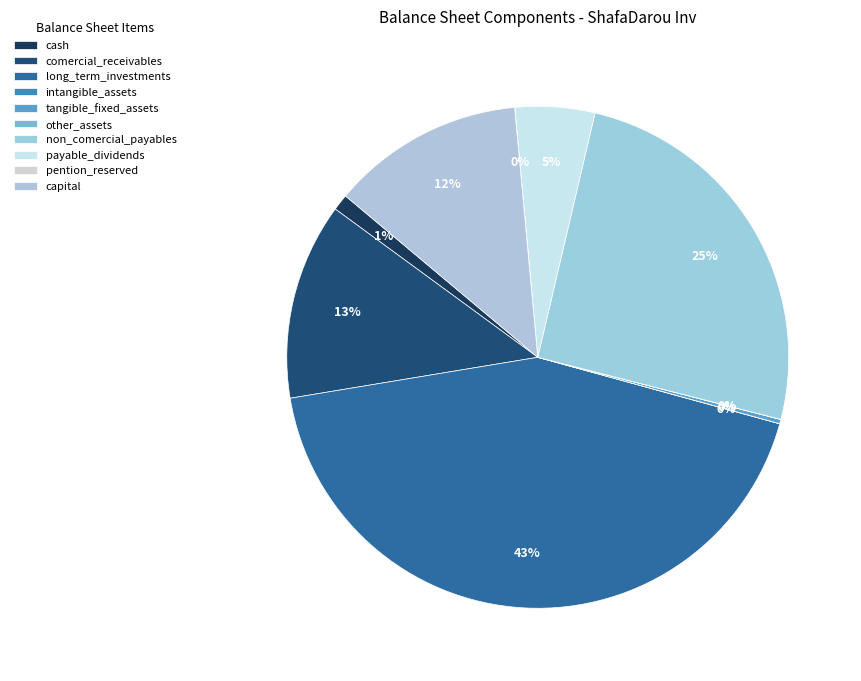

Is there any slice that represents more than half of the pie?

No